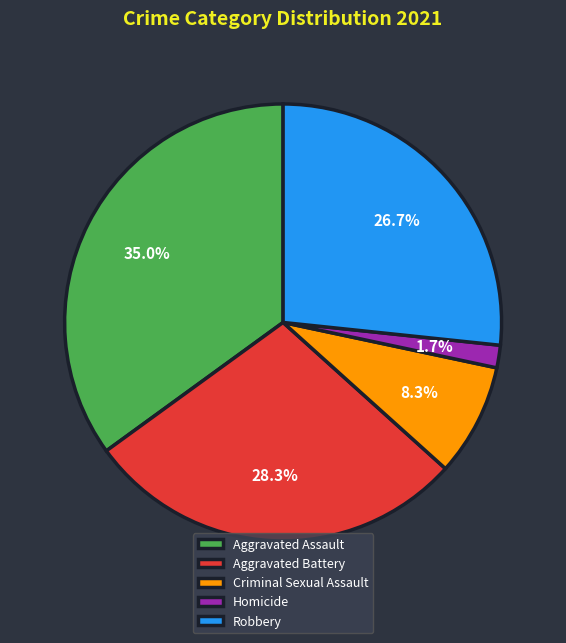

To the nearest percent, what is the difference between the largest and smallest slice percentages?

33%